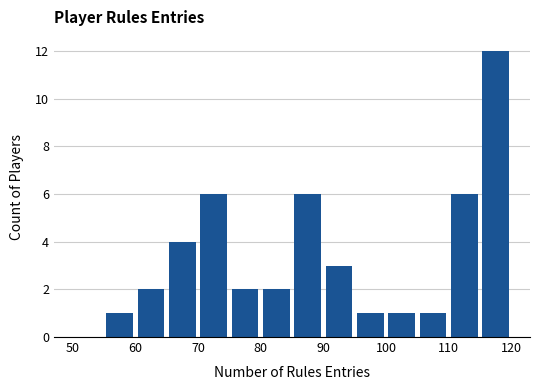

How tall is the bar that spans 90 to 95 on the x-axis? The values are not printed on the chart, so give them approximately, as read against the axis.

3